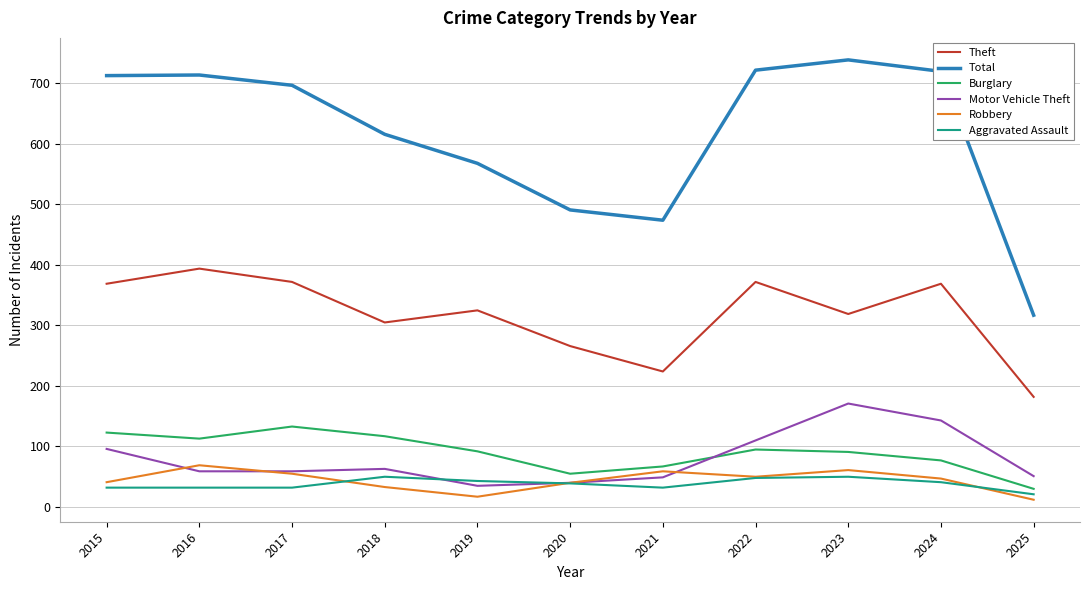

What is the difference between the highest and lowest values at 2022?

674